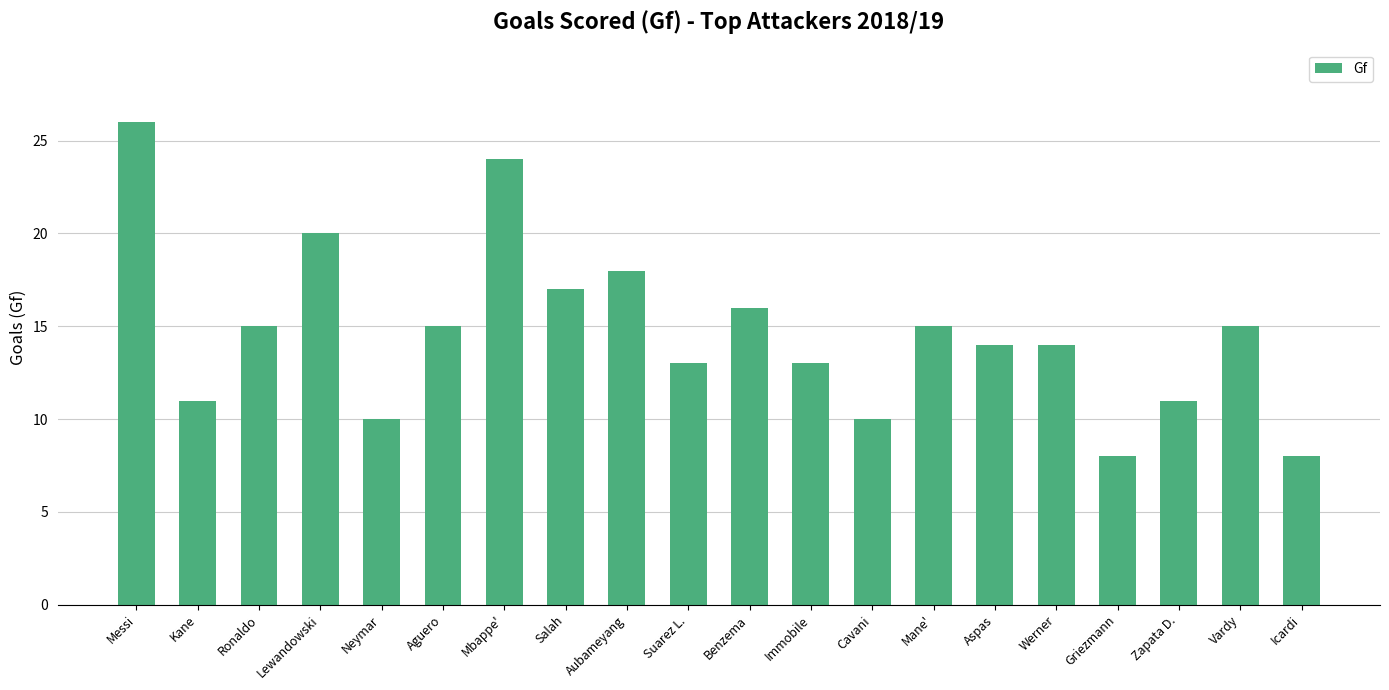

What is the difference between the values at Zapata D. and Immobile?

2